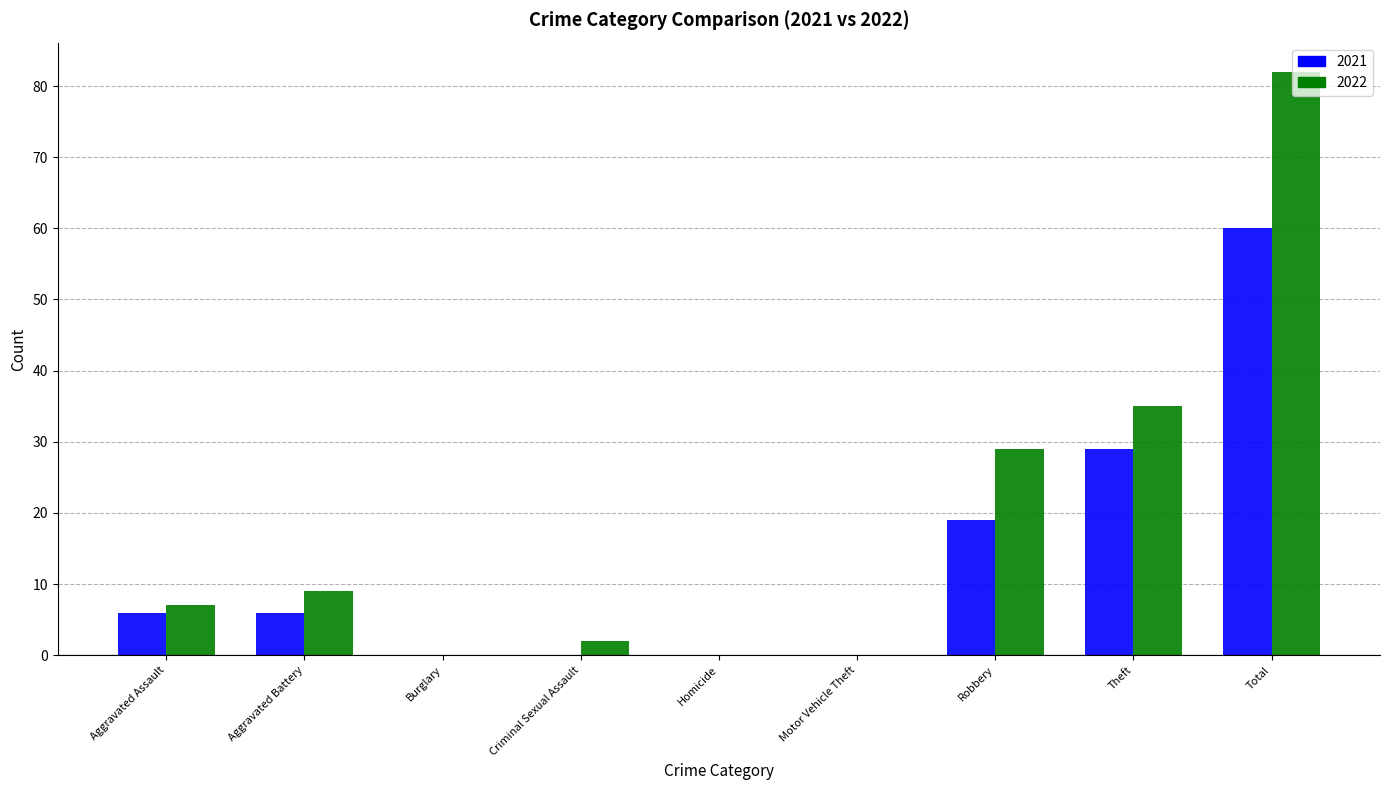

Which series has the largest total across all categories?

2022